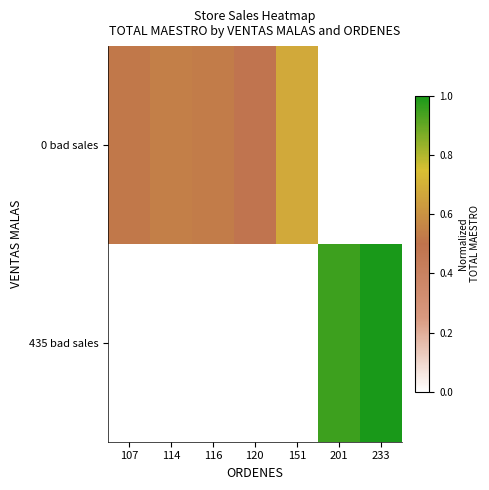

Rank the series by their maximum value, from lowest to highest.

0 bad sales, 435 bad sales